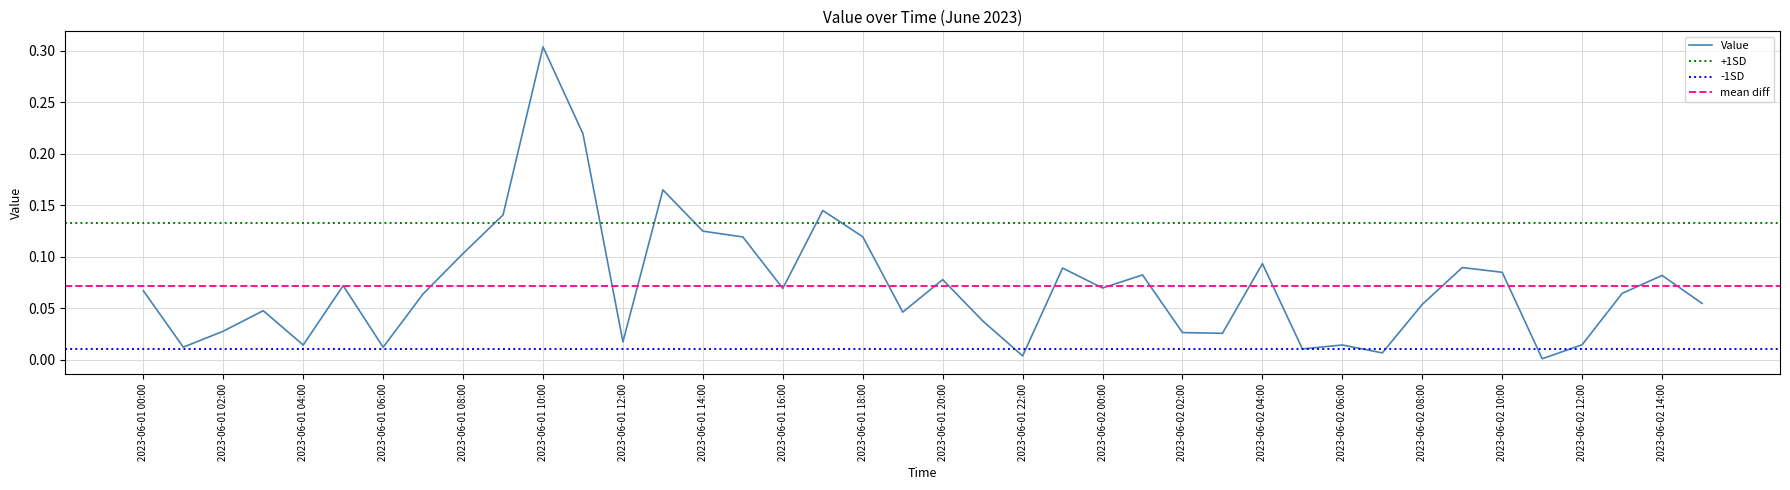

List the labels in order of value, largest first.

2023-06-01 10:00, 2023-06-01 11:00, 2023-06-01 13:00, 2023-06-01 17:00, 2023-06-01 09:00, 2023-06-01 14:00, 2023-06-01 18:00, 2023-06-01 15:00, 2023-06-01 08:00, 2023-06-02 04:00, 2023-06-02 09:00, 2023-06-01 23:00, 2023-06-02 10:00, 2023-06-02 01:00, 2023-06-02 14:00, 2023-06-01 20:00, 2023-06-01 05:00, 2023-06-02 00:00, 2023-06-01 16:00, 2023-06-01 00:00, 2023-06-02 13:00, 2023-06-01 07:00, 2023-06-02 15:00, 2023-06-02 08:00, 2023-06-01 03:00, 2023-06-01 19:00, 2023-06-01 21:00, 2023-06-01 02:00, 2023-06-02 02:00, 2023-06-02 03:00, 2023-06-01 12:00, 2023-06-02 12:00, 2023-06-02 06:00, 2023-06-01 04:00, 2023-06-01 01:00, 2023-06-01 06:00, 2023-06-02 05:00, 2023-06-02 07:00, 2023-06-01 22:00, 2023-06-02 11:00